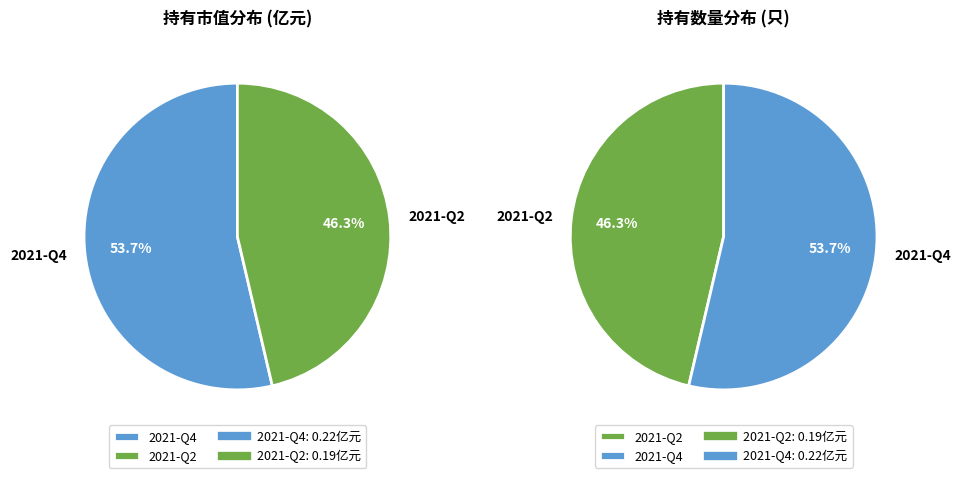

Is there any slice that represents more than half of the pie?

Yes